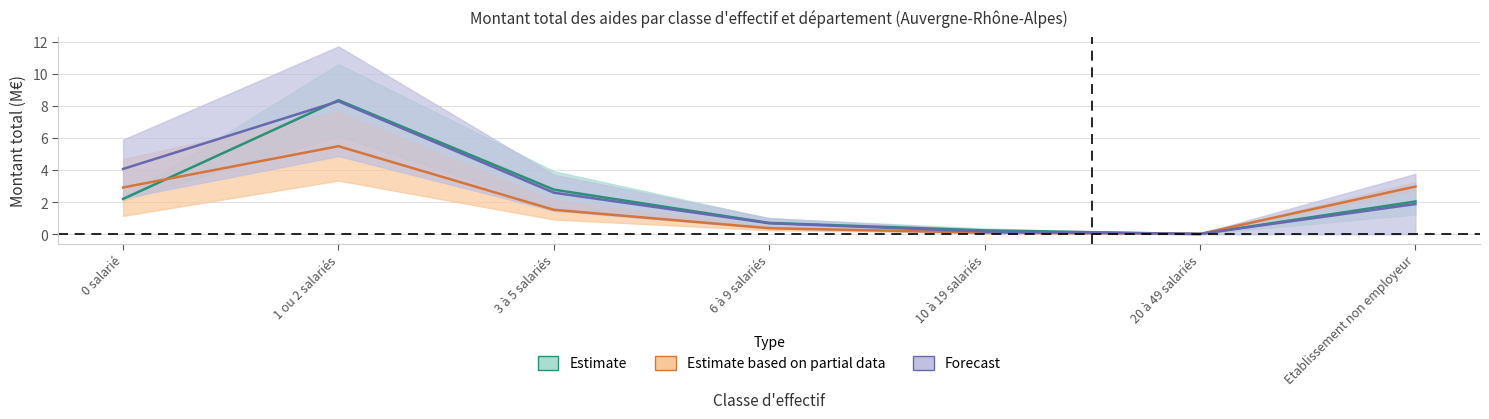

At how many categories does at least one series exceed 6?

1